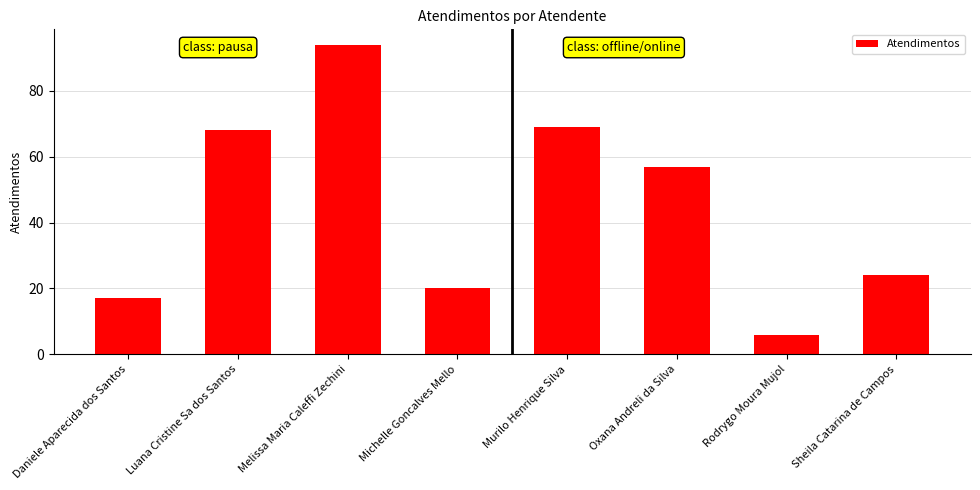

Are the bars horizontal?

No